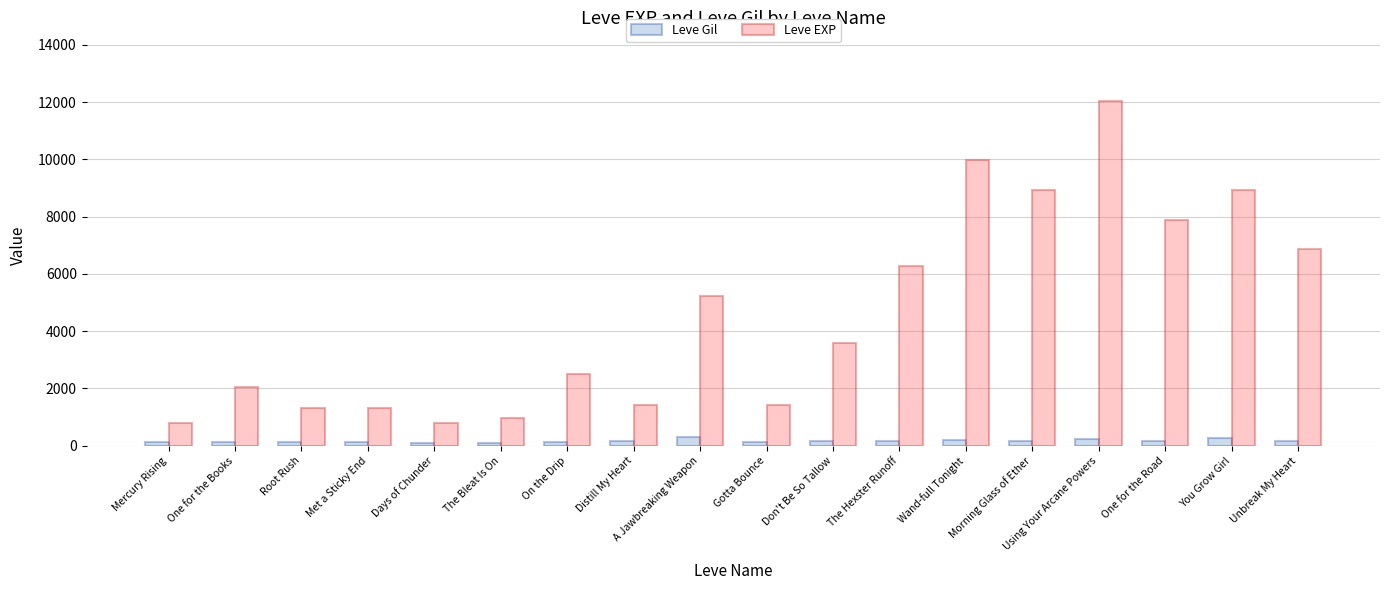

How many series are shown in this chart?

2